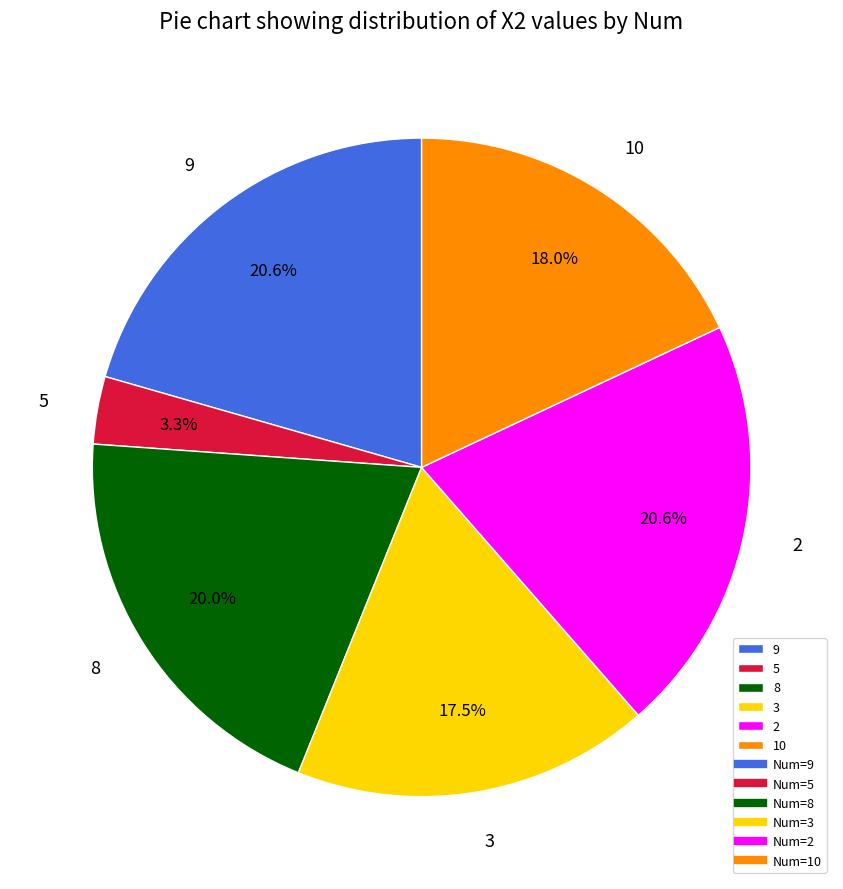

Count the number of slices in the pie.

6